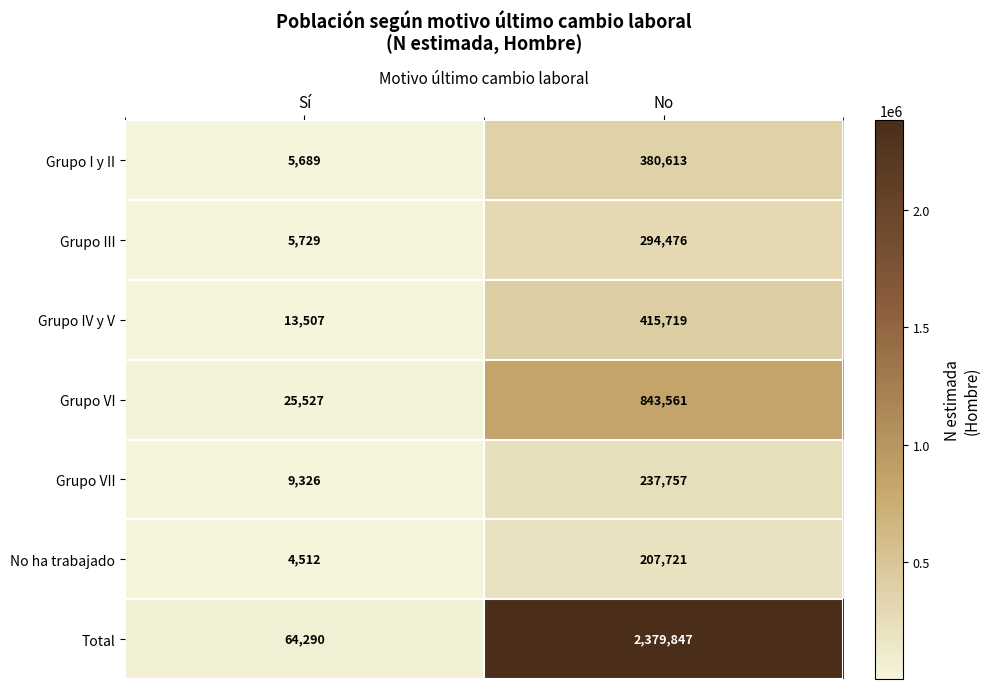

At which label is Total closest to 1222068?

Sí